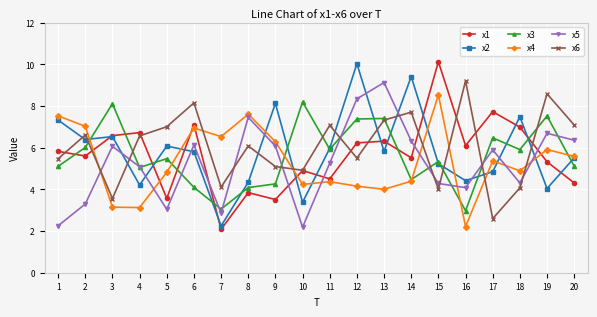

What is the greatest value displayed?

10.1